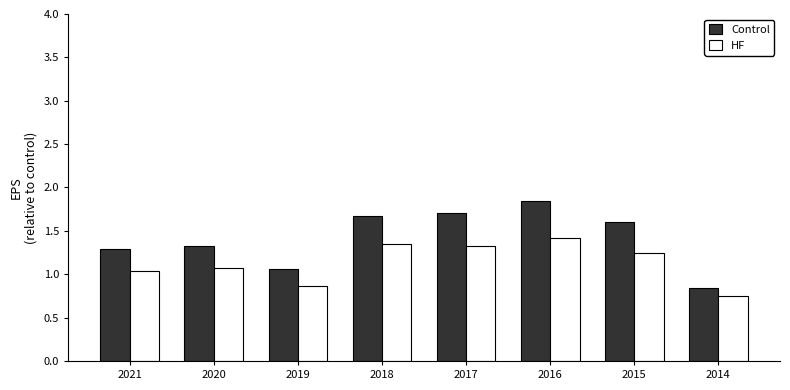

Which series has the largest range (max minus min)?

Control